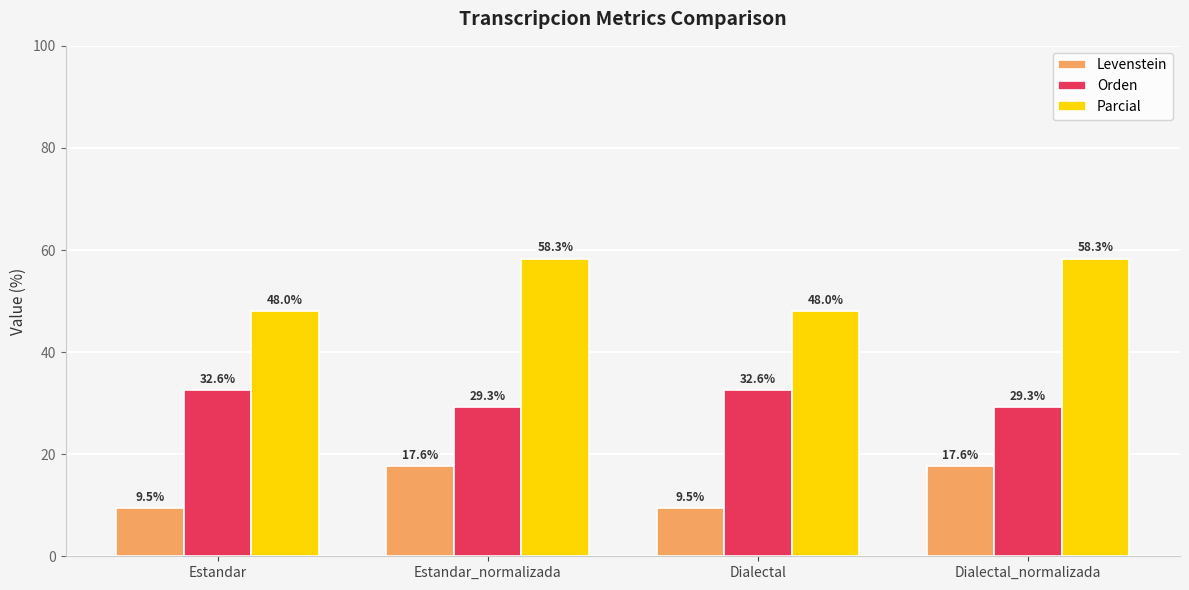

Reading right to left, extract all data points from this chart.

Levenstein: Dialectal_normalizada=17.6	Dialectal=9.5	Estandar_normalizada=17.6	Estandar=9.5
Orden: Dialectal_normalizada=29.3	Dialectal=32.6	Estandar_normalizada=29.3	Estandar=32.6
Parcial: Dialectal_normalizada=58.3	Dialectal=48.0	Estandar_normalizada=58.3	Estandar=48.0